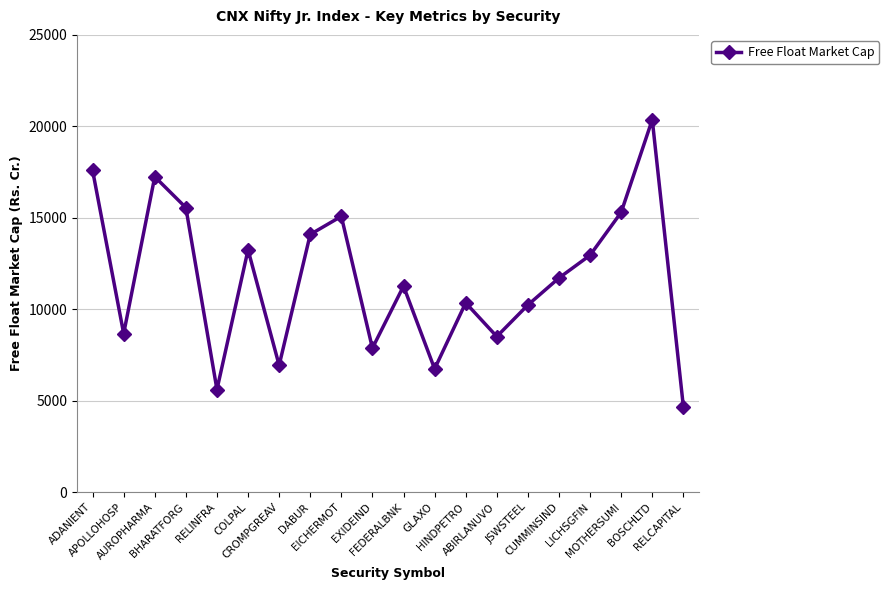

What is the sum of the values at ADANIENT and APOLLOHOSP?

26264.7